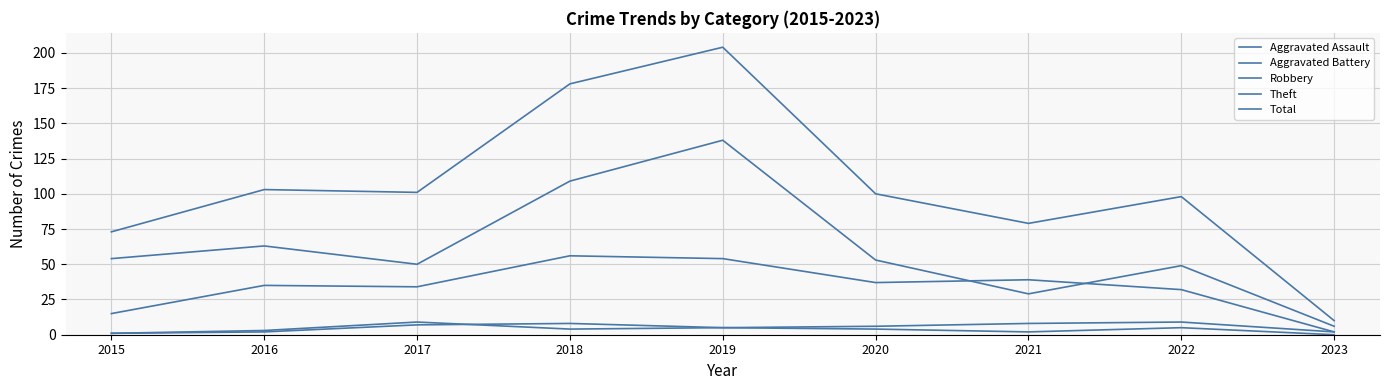

Is this an area chart (filled region under the line)?

No